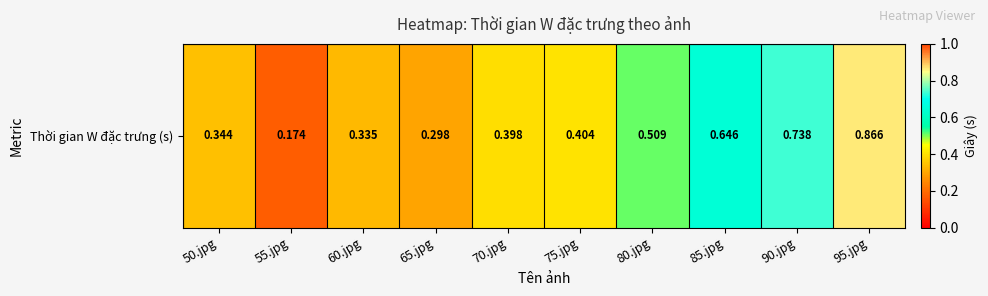

What is the average value?

0.5